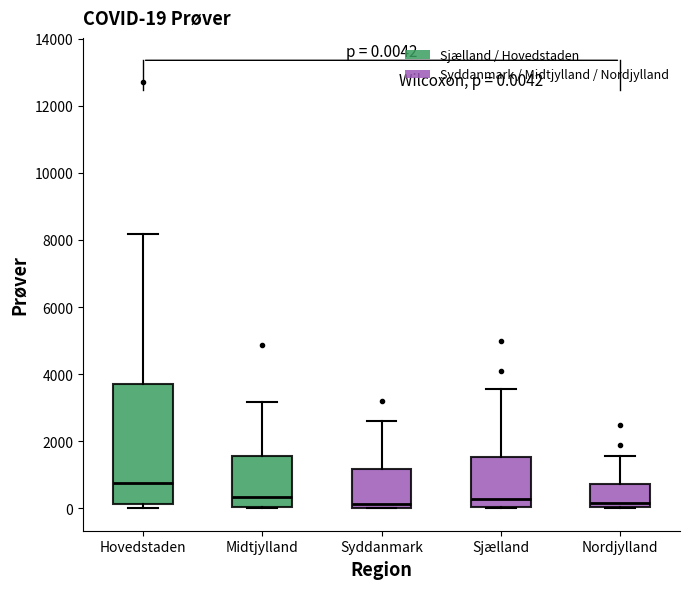

Comparing the boxes themselves (not the whiskers), which one is the tallest?

Hovedstaden